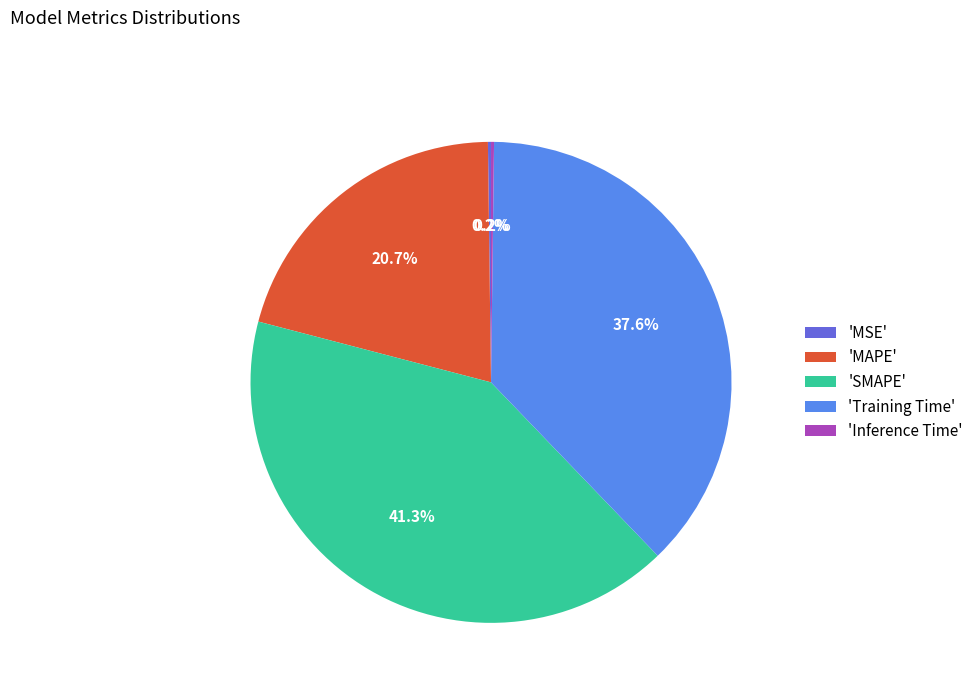

To the nearest percent, what is the average slice percentage?

20%